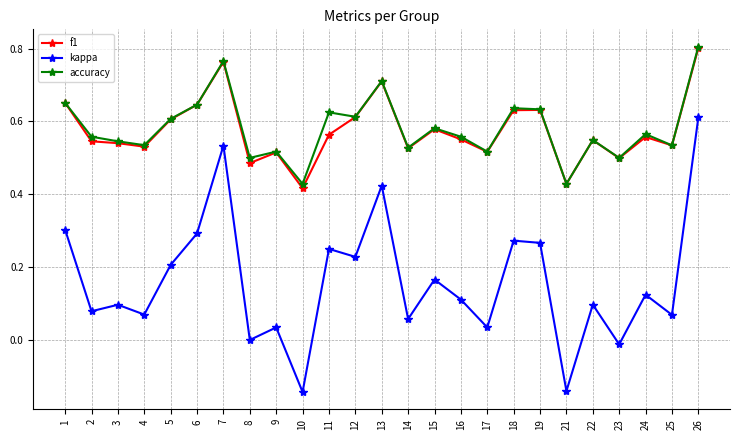

Is the value of f1 at 11 greater than the value of kappa at 9?

Yes